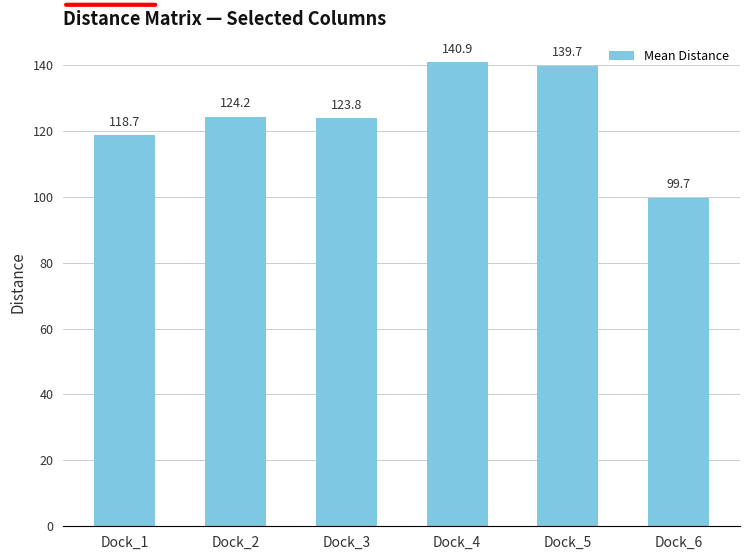

How many data points are above 124?

3